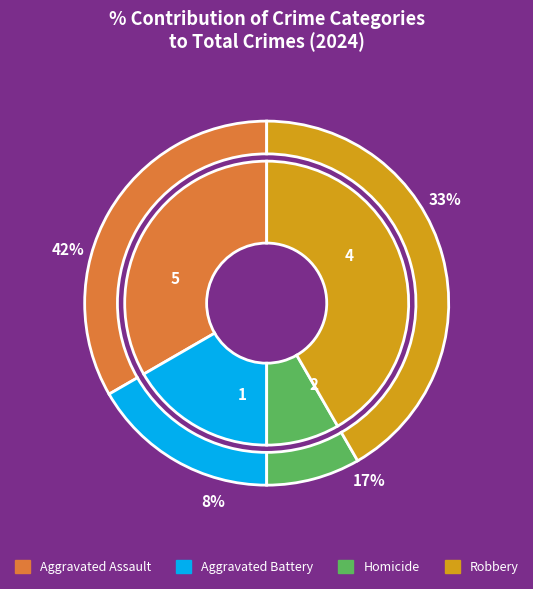

Does Homicide represent more than half of the total?

No